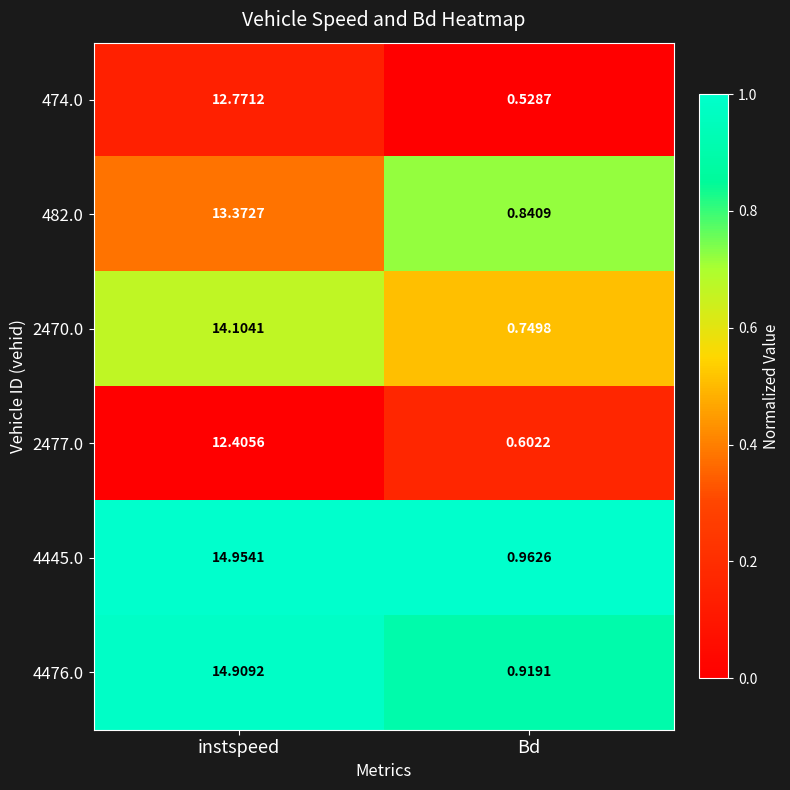

Where does the 4476.0 series first go above 14?

instspeed